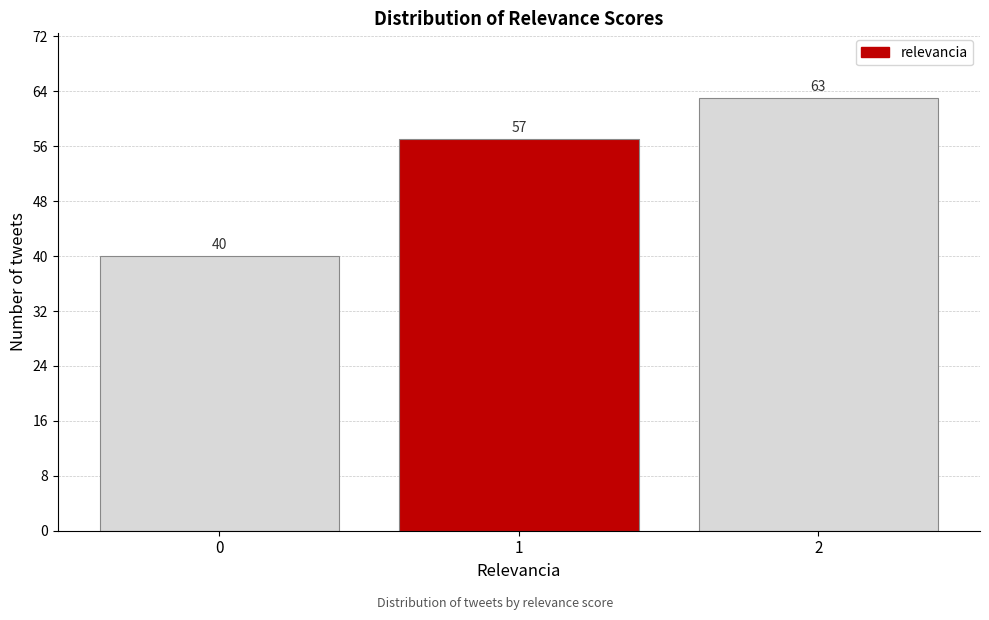

Reading left to right, extract all data points from this chart.

40	57	63